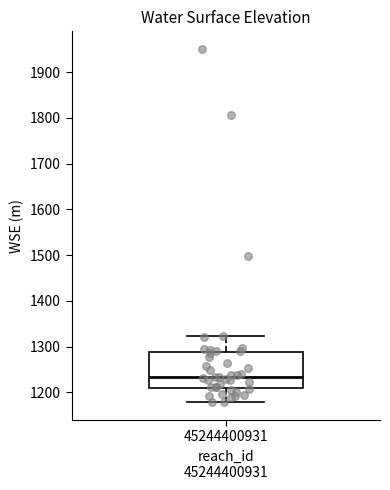

Read this box plot against the y-axis: the position of the median line, the range covered by the box, and the ends of both whiskers. The values are not printed on the chart, so give them approximately, as read against the axis.

median 1230, box 1210 to 1290, whiskers 1180 to 1320